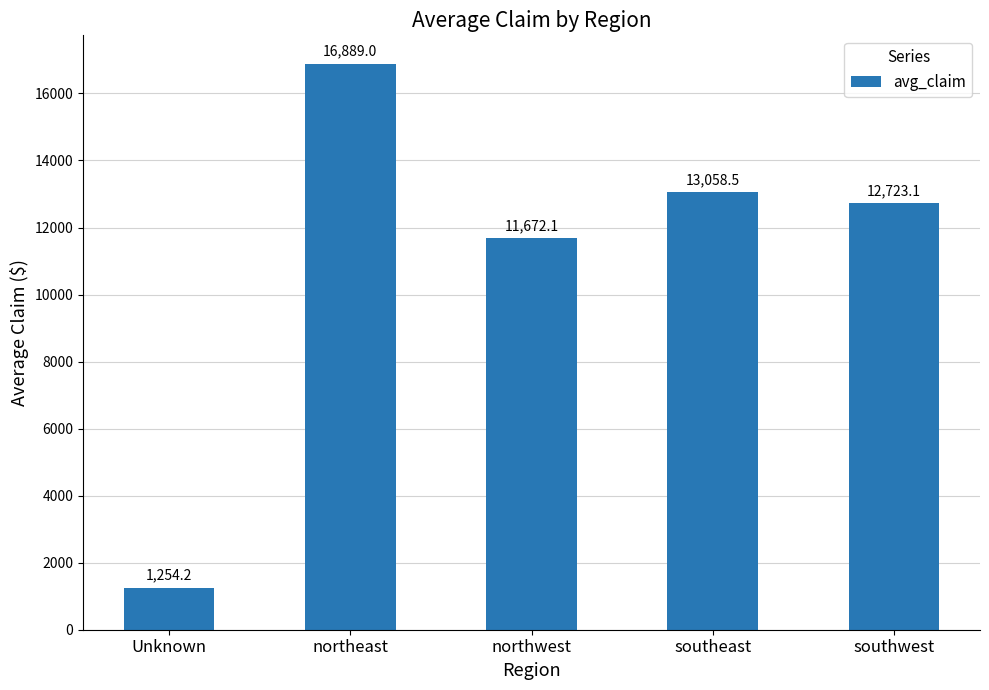

Which has a higher value, Unknown or southeast?

southeast